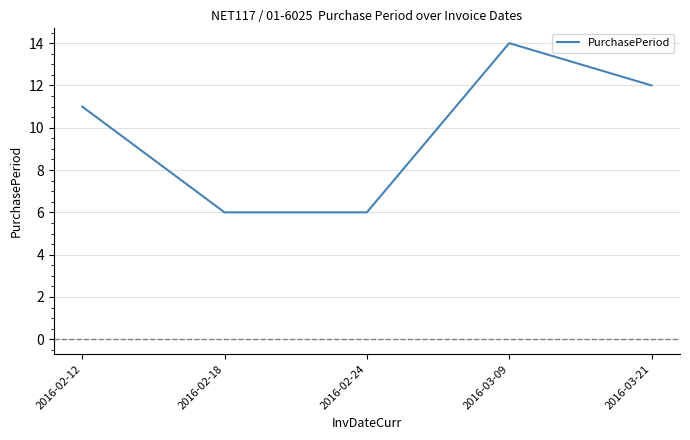

Between 2016-03-09 and 2016-02-12, which is larger?

2016-03-09